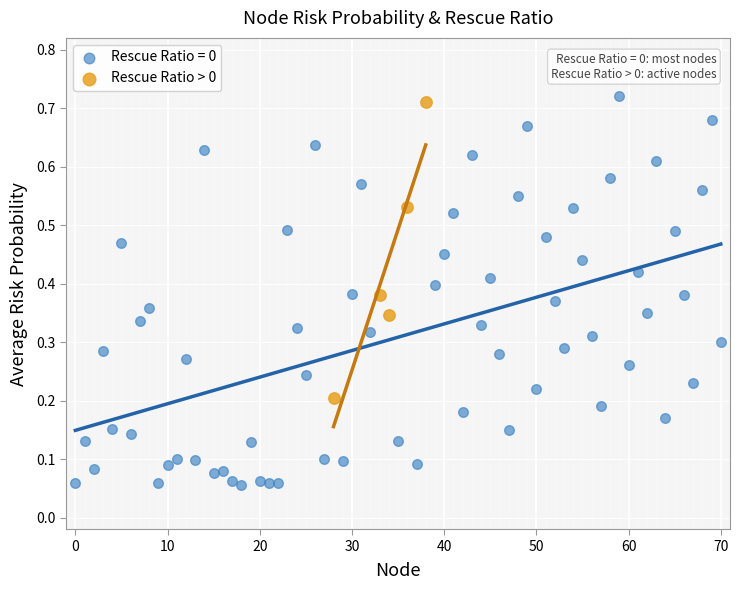

Which series contains the lowest Y value?

Rescue Ratio = 0